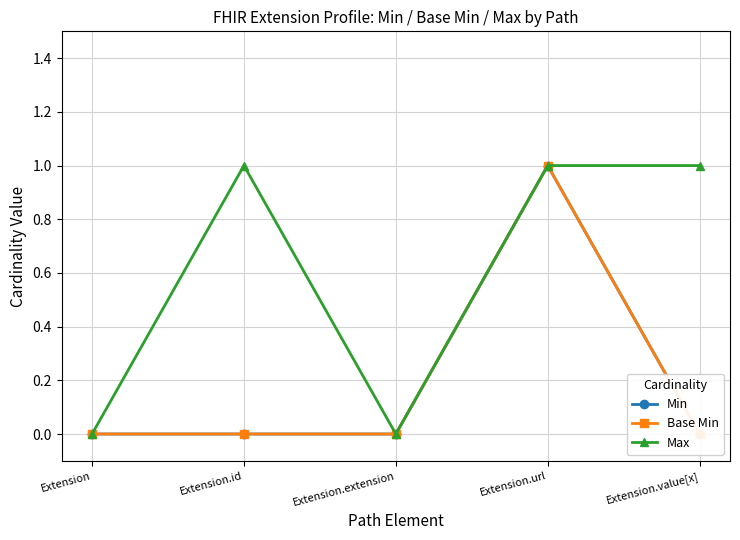

What are all the series names shown in the legend?

Min, Base Min, Max